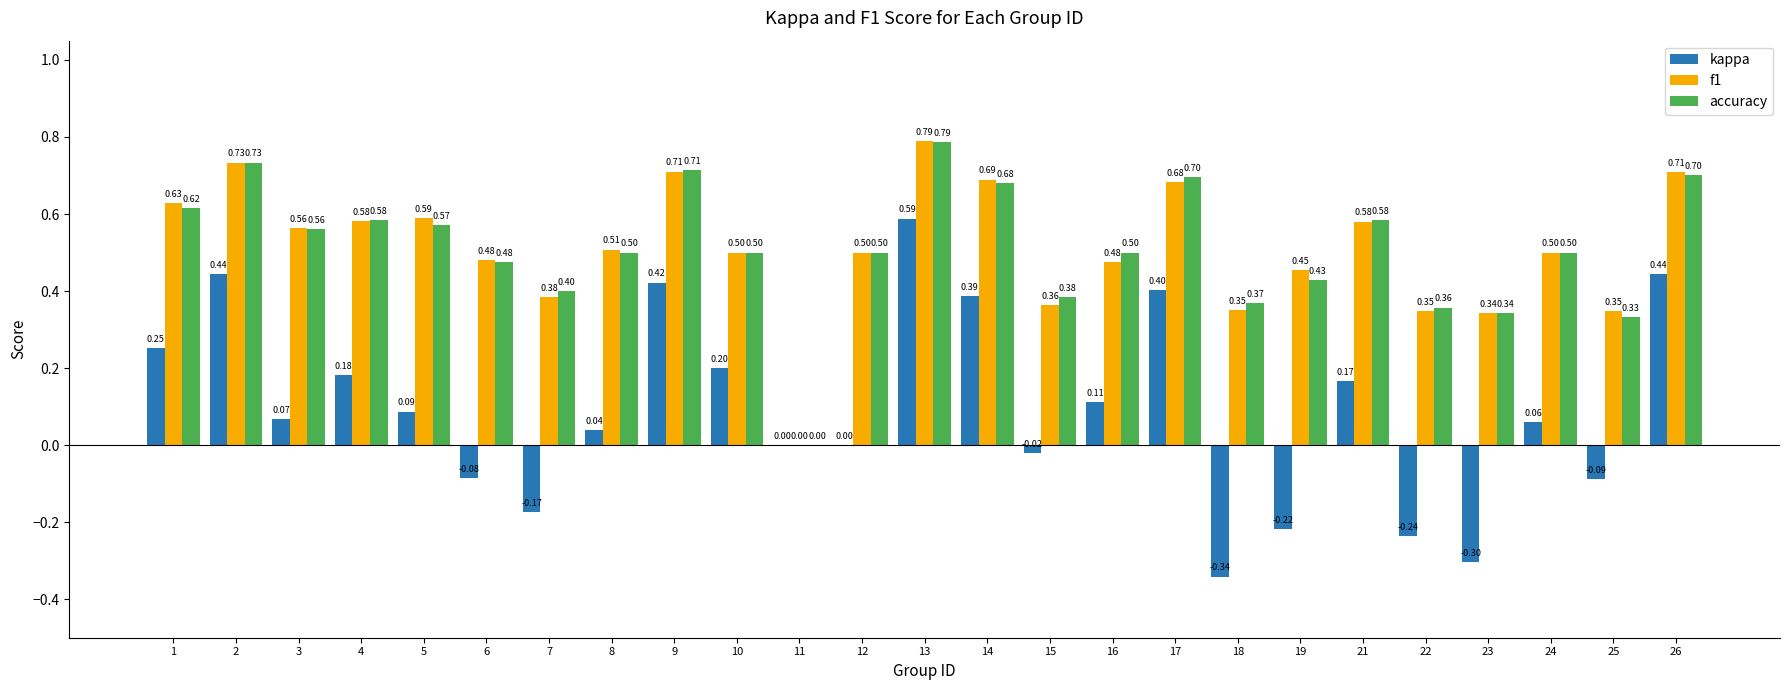

How many groups of bars are there?

25